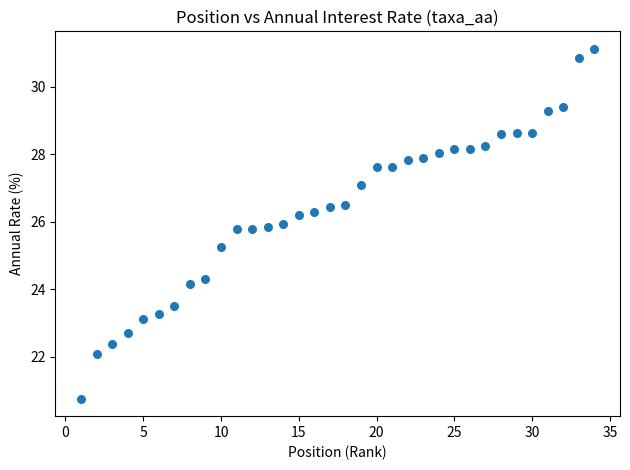

What Y value in the scatter plot is closest to 25?

25.3